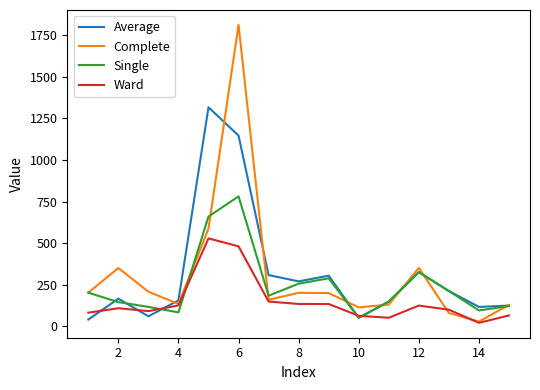

True or false: Single has more than 0 interior local peaks.

True